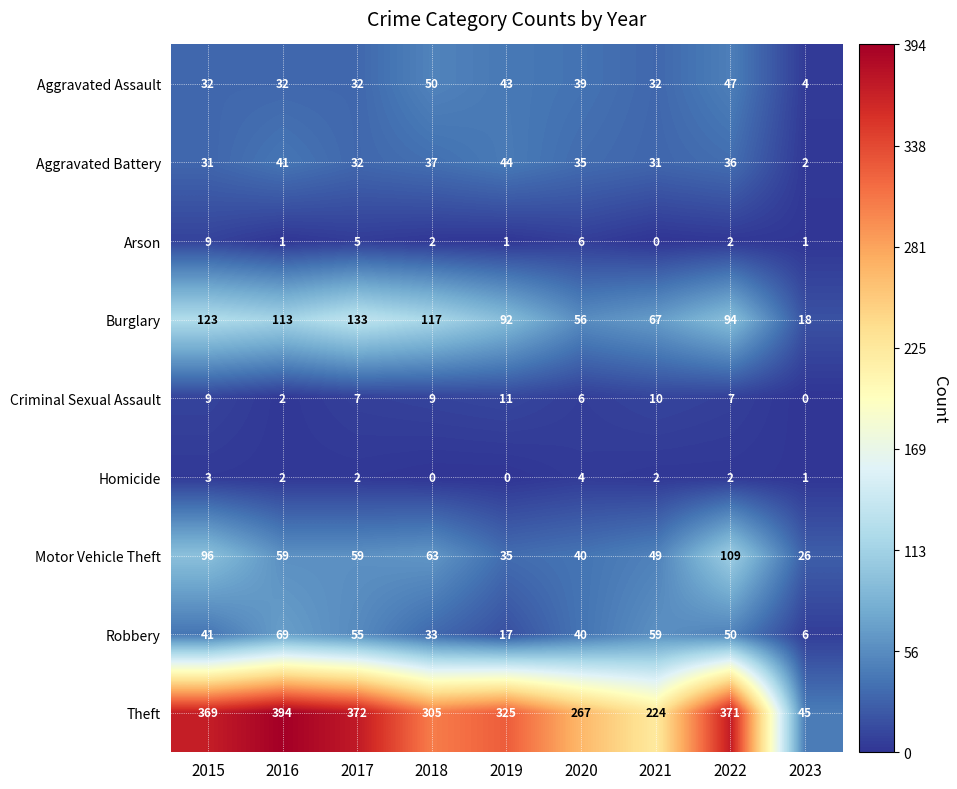

What is the difference between the second highest and minimum values in the Aggravated Assault series?

43